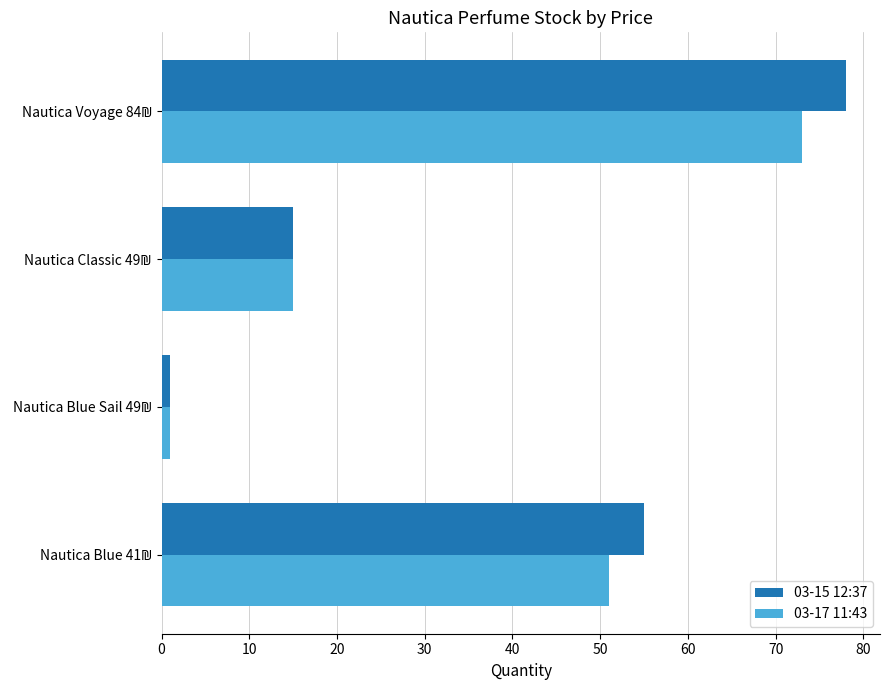

What is the maximum value shown in the chart?

78